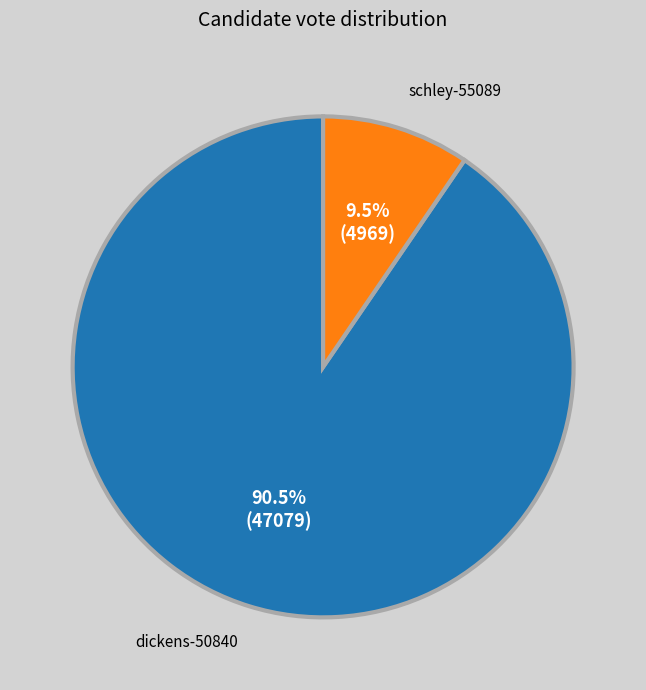

How many segments does this pie chart have?

2